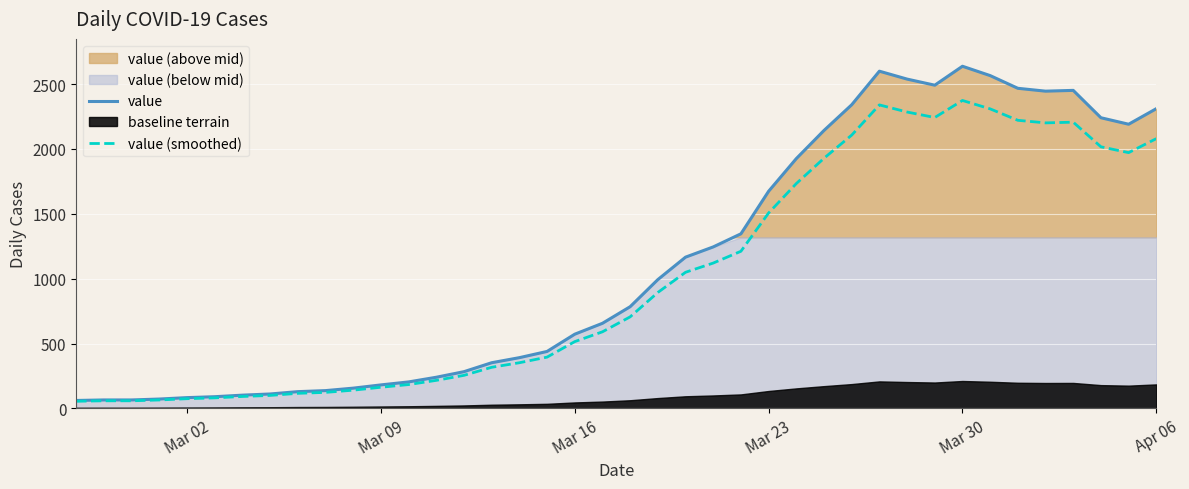

Which series has the largest total across all categories?

value